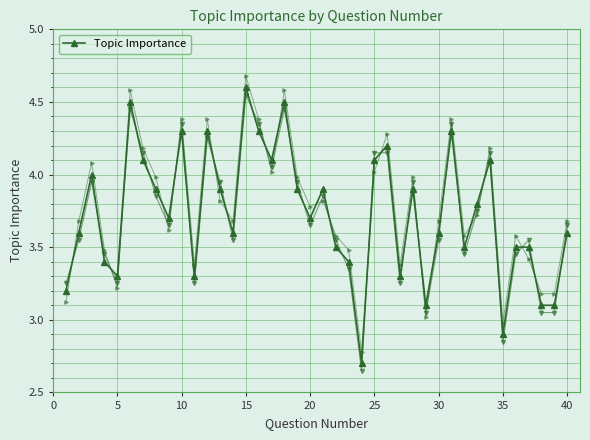

Count the number of data series in this chart.

1